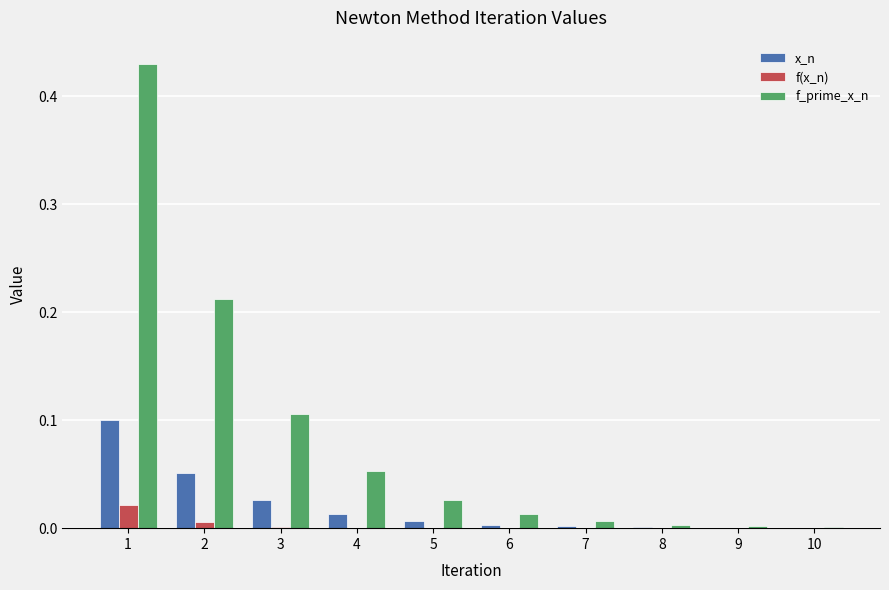

Between 2 and 9, which series saw the biggest shift?

f_prime_x_n